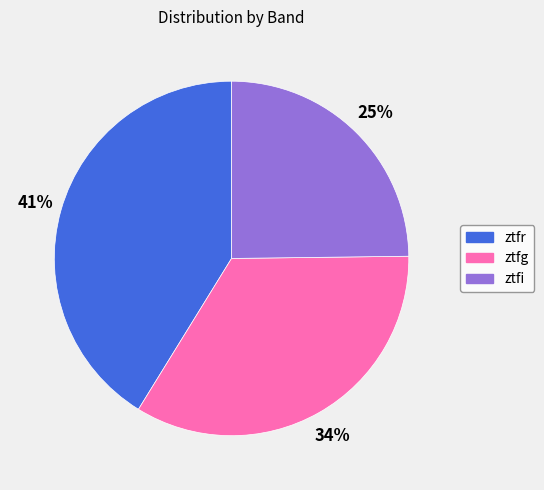

What percentage is the ztfg slice, to the nearest percent?

34%